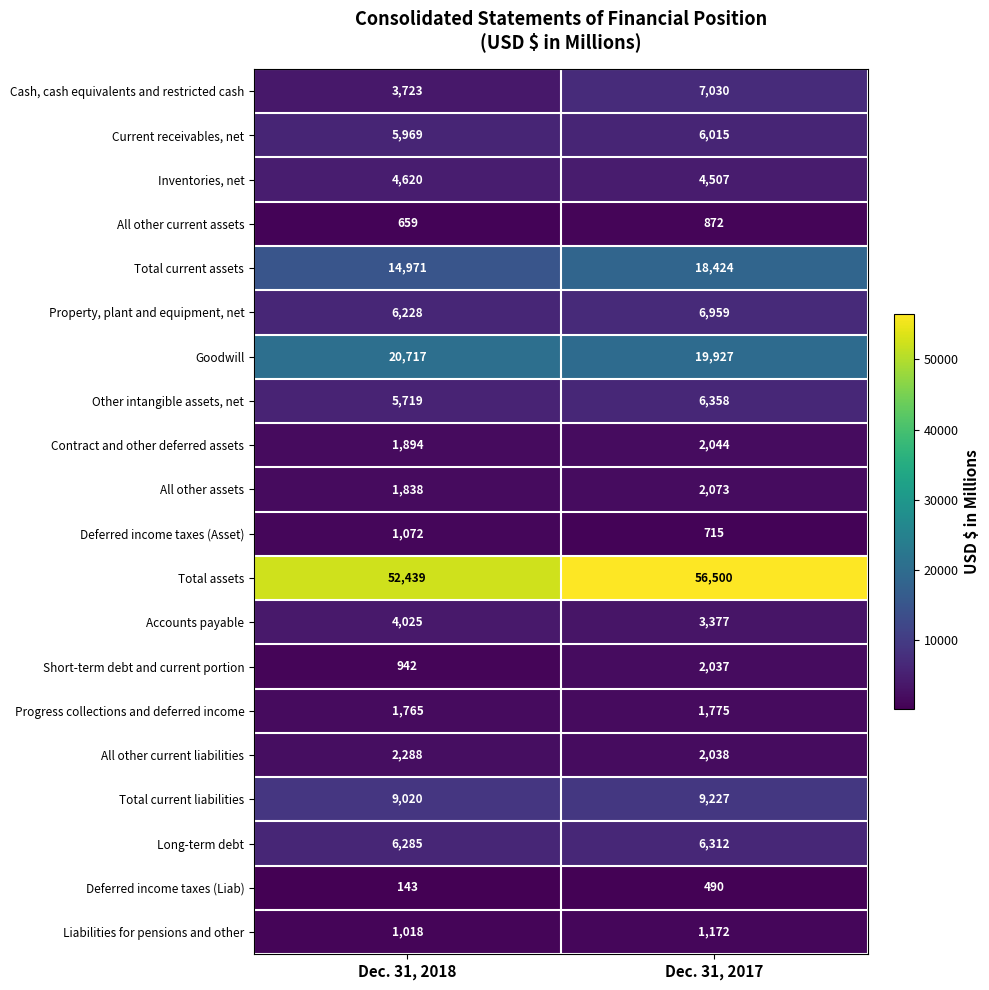

The value of All other current liabilities at Dec. 31, 2017 is 2038. True or false?

True